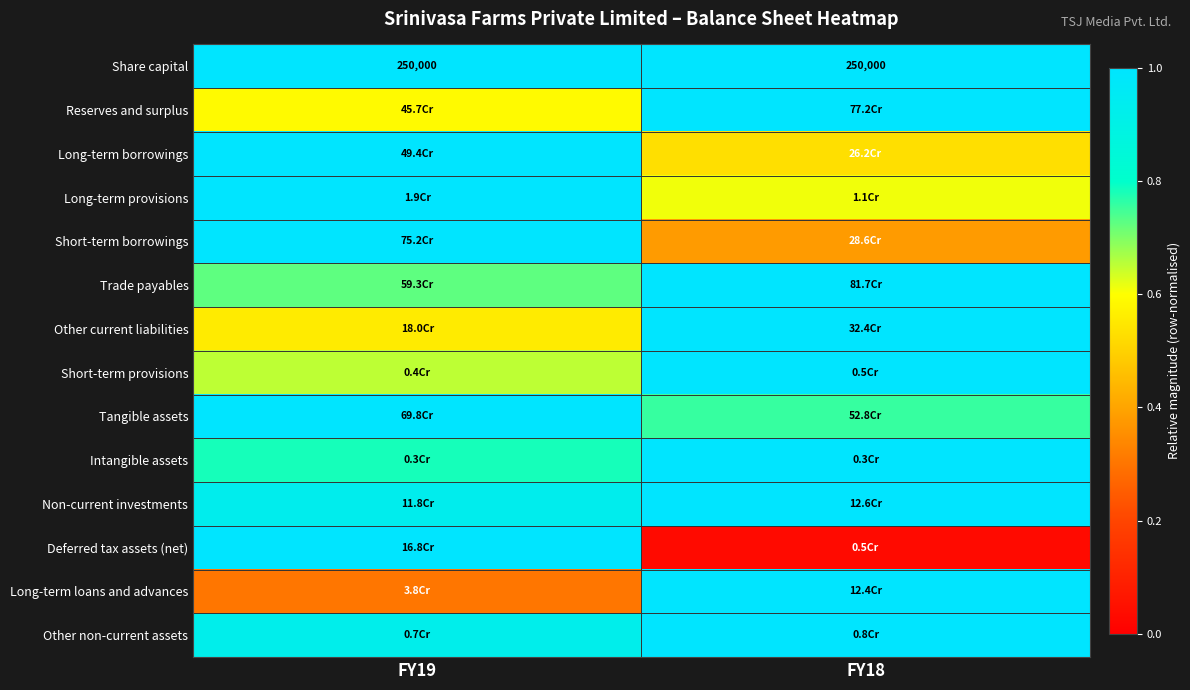

Which label corresponds to the smallest value in the chart?

FY18